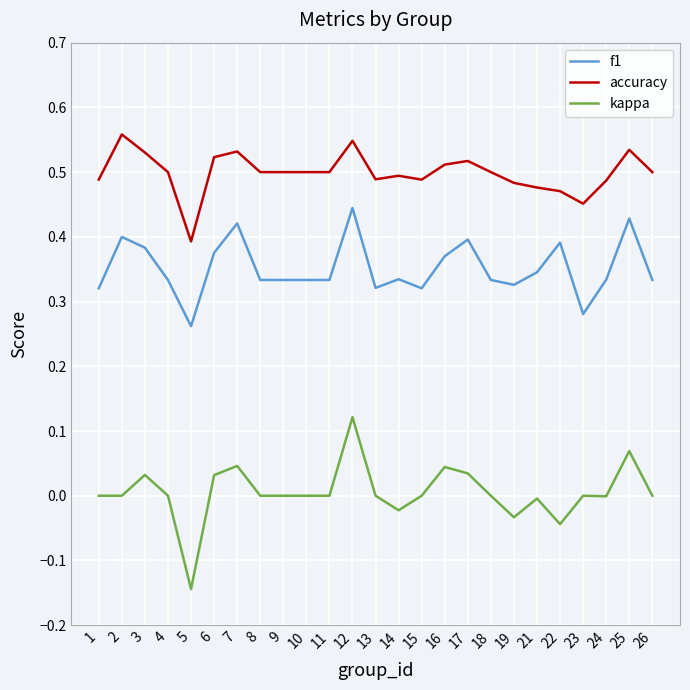

Rank the series by their average value, from lowest to highest.

kappa, f1, accuracy